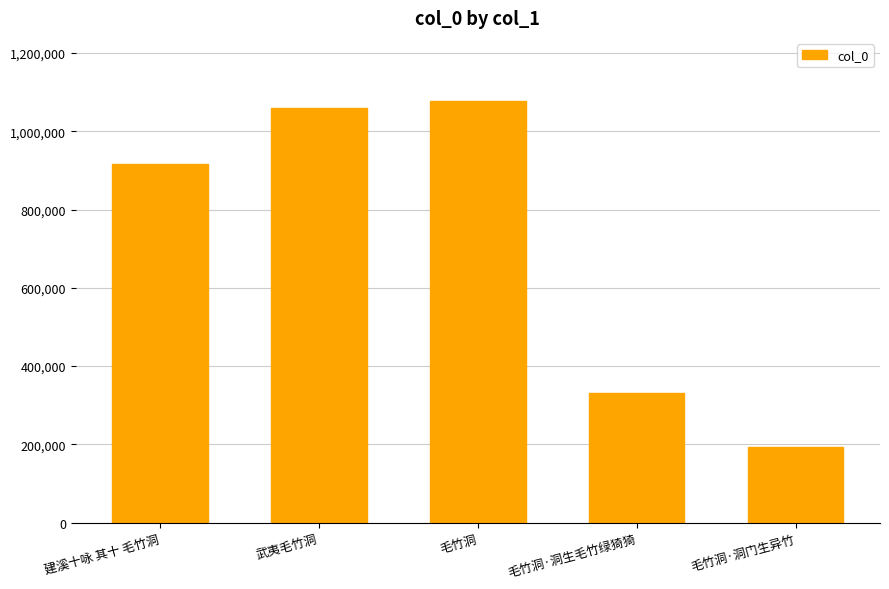

How many data points are less than 916186?

2